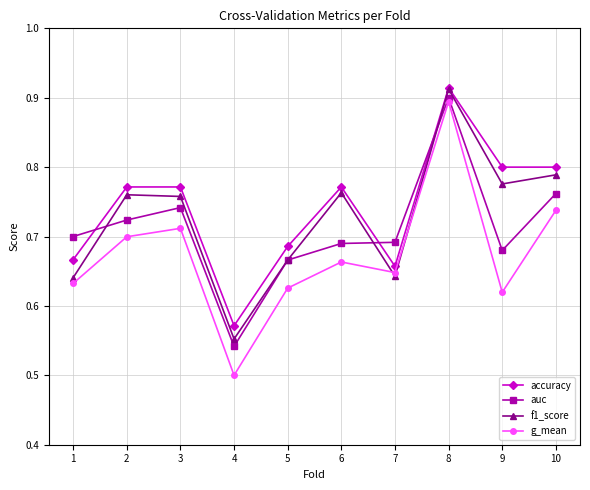

The accuracy series shows 0.5 at 3. True or false?

False